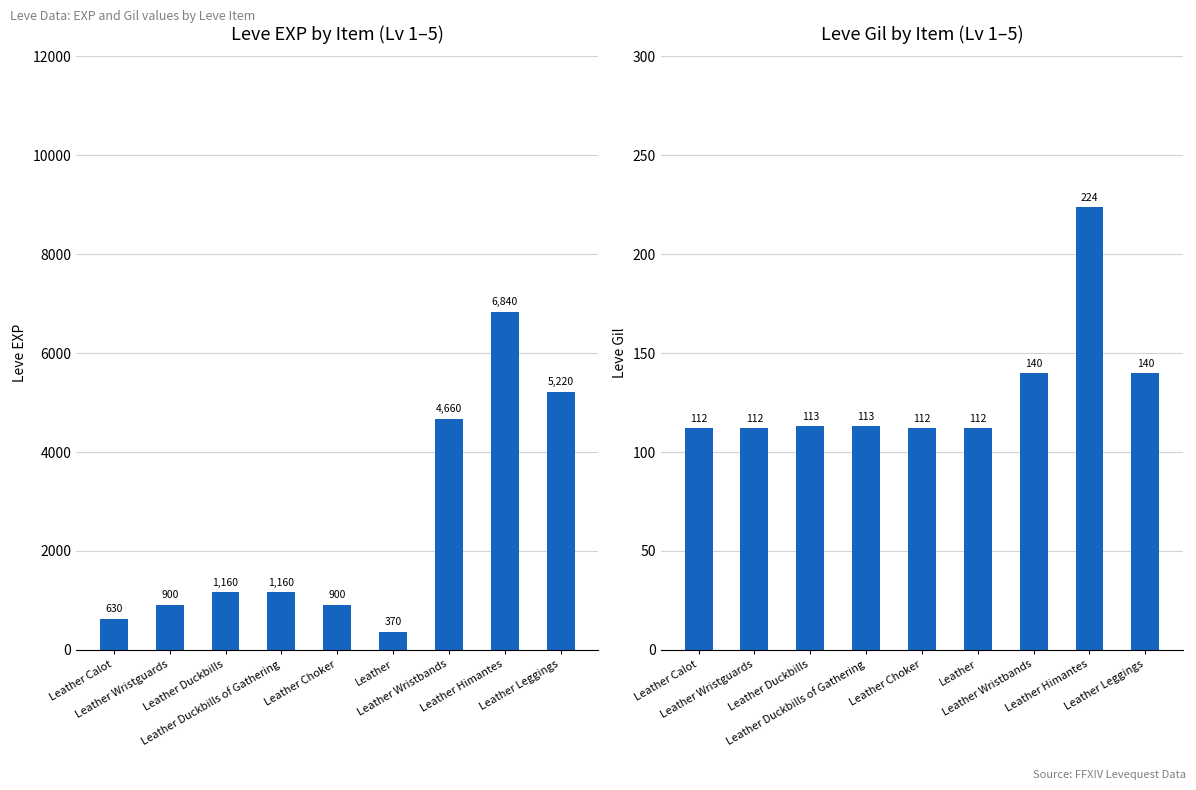

Reading left to right, list all the values displayed in this chart.

Leve EXP: Leather Calot=630	Leather Wristguards=900	Leather Duckbills=1160	Leather Duckbills of Gathering=1160	Leather Choker=900	Leather=370	Leather Wristbands=4660	Leather Himantes=6840	Leather Leggings=5220
Leve Gil: Leather Calot=112	Leather Wristguards=112	Leather Duckbills=113	Leather Duckbills of Gathering=113	Leather Choker=112	Leather=112	Leather Wristbands=140	Leather Himantes=224	Leather Leggings=140